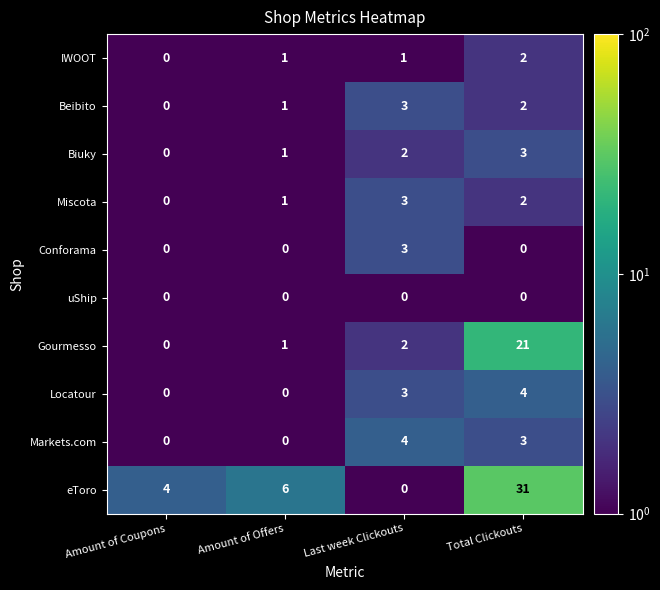

Where is Markets.com nearest to the value 2?

Total Clickouts